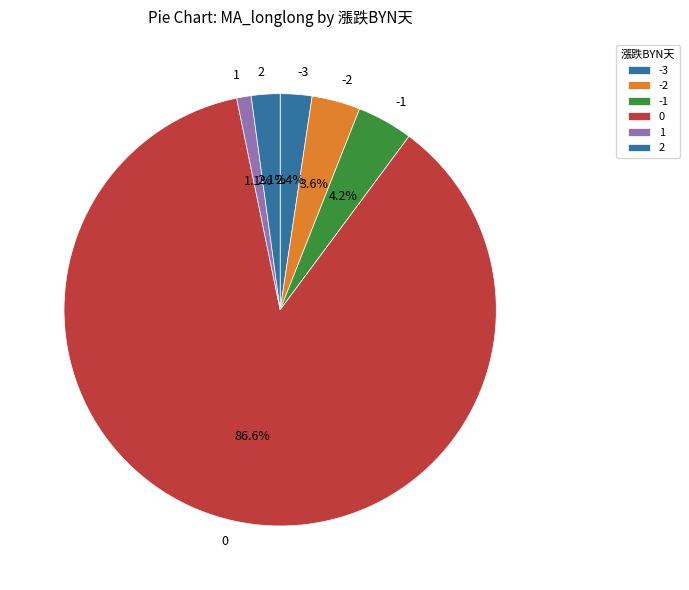

Count the number of slices in the pie.

6